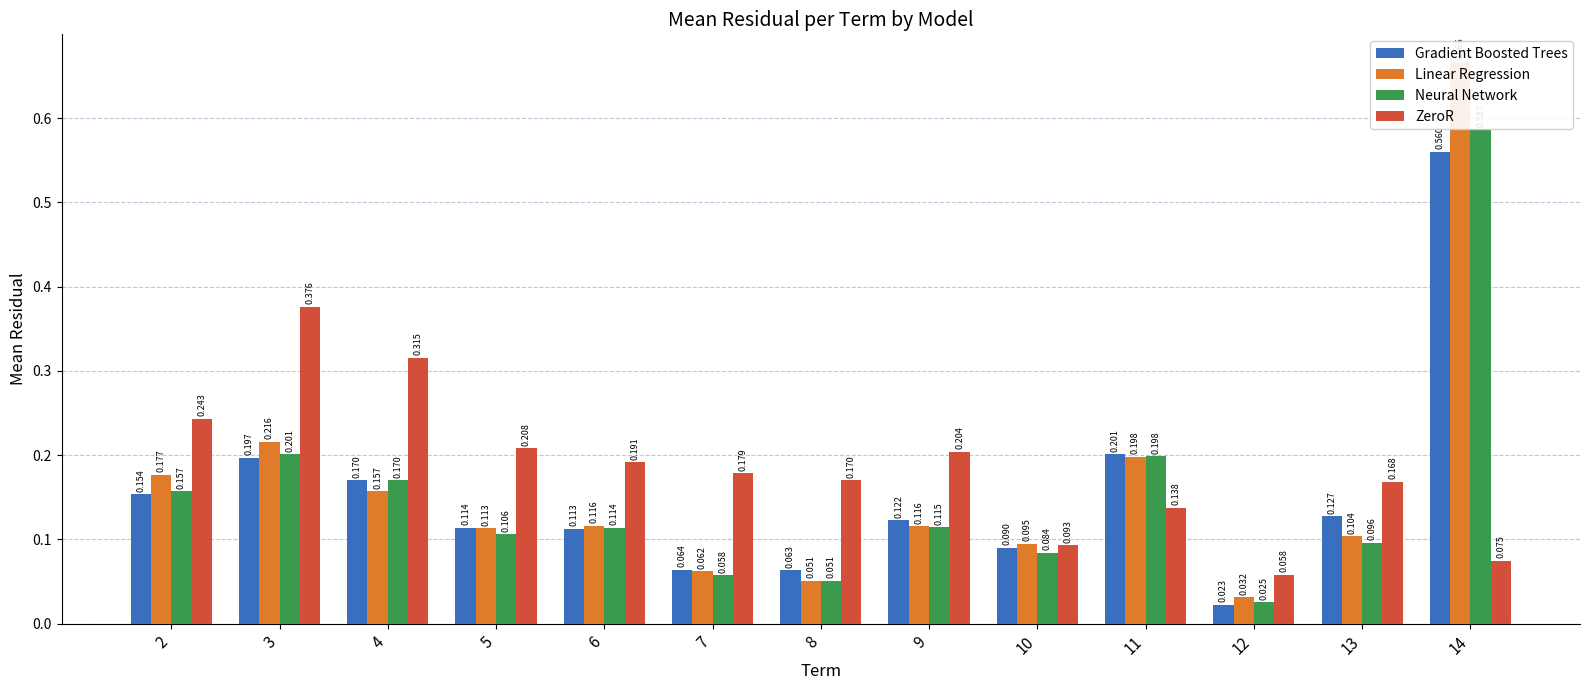

Is the value of ZeroR at 14 greater than the value of Gradient Boosted Trees at 9?

No